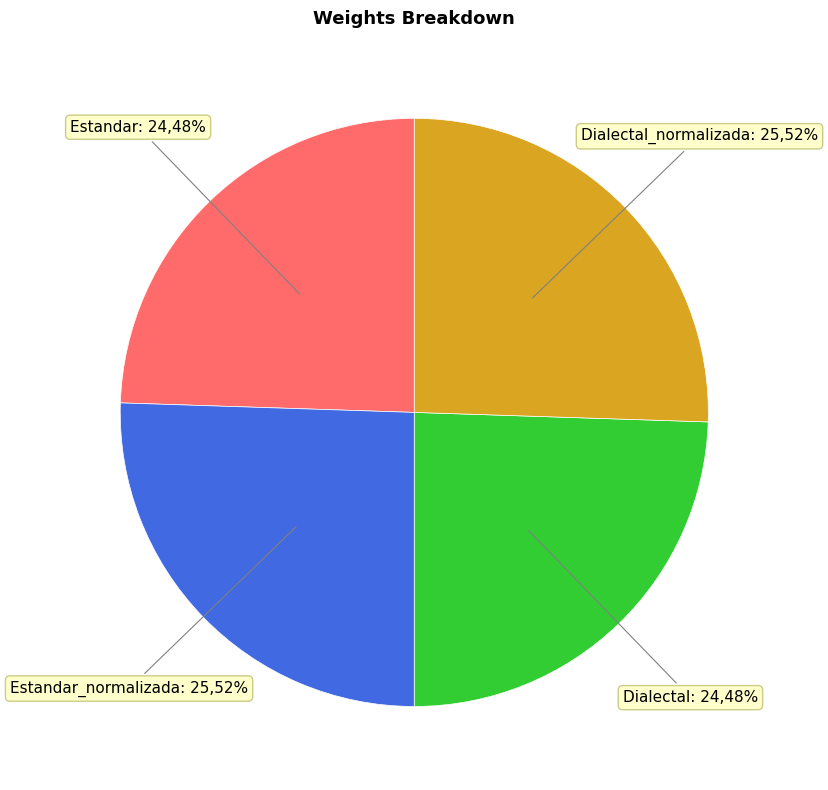

To the nearest percent, what is the difference between the Dialectal and Estandar_normalizada slice percentages?

1%